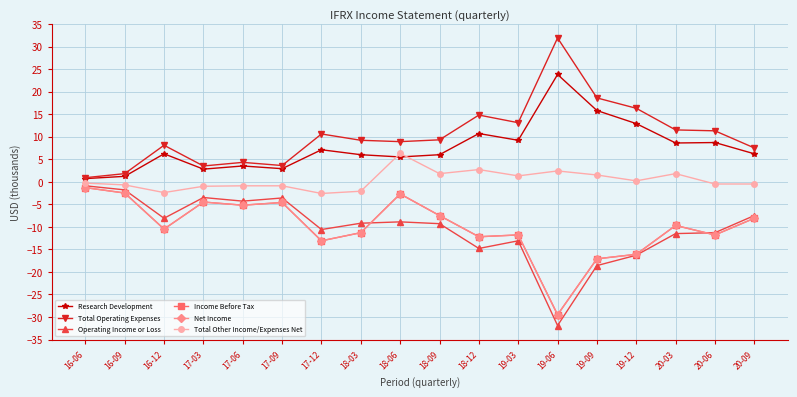

What position from the right is 17-06?

14